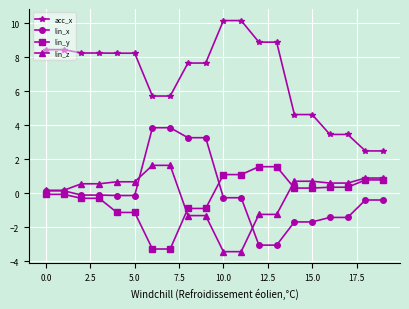

What is the value of the lin_x point at the 2nd from the left?

0.2